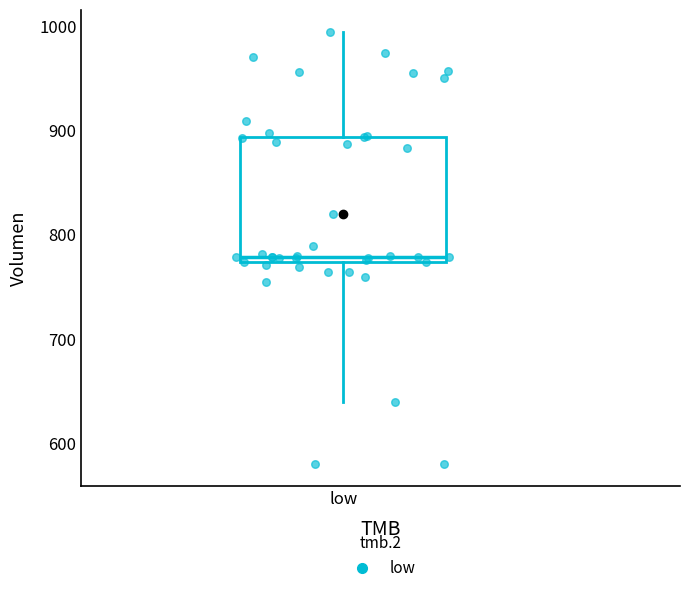

Where does the upper whisker of the box for low end on the y-axis? The values are not printed on the chart, so give them approximately, as read against the axis.

1000